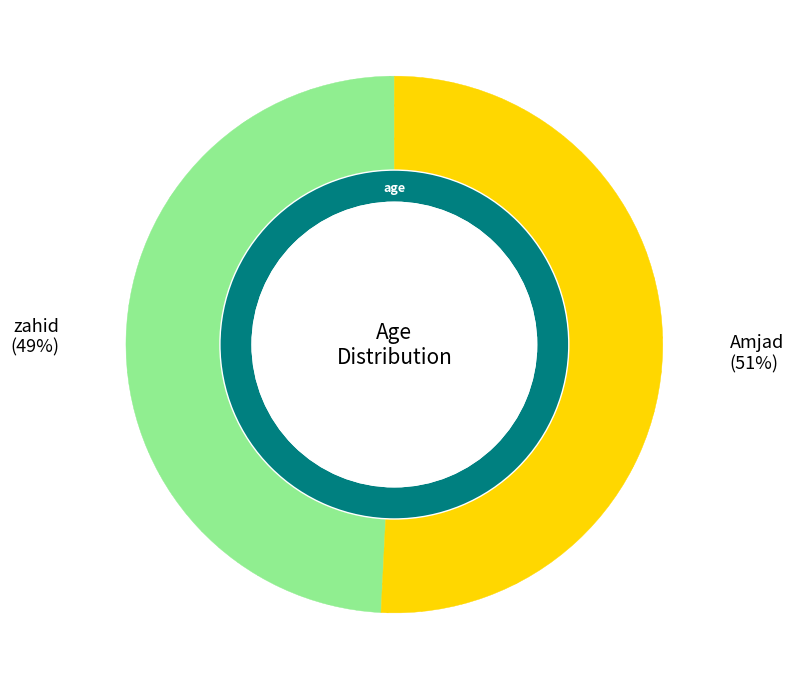

To the nearest percent, what is the difference between the Amjad and zahid slice percentages?

2%